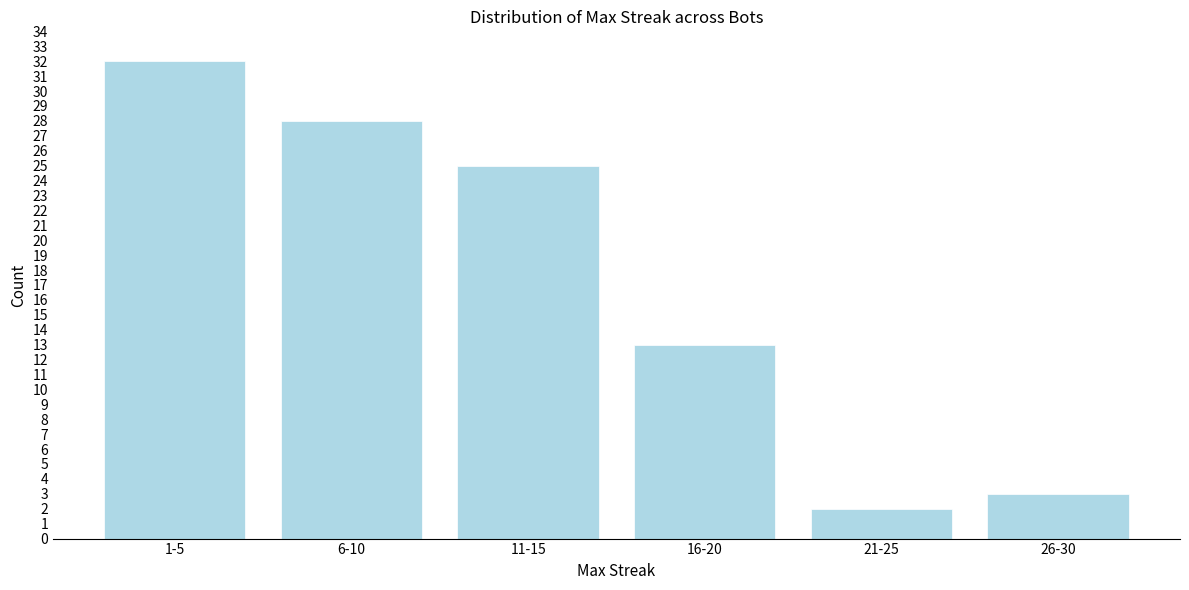

Reading left to right, extract all data points from this chart.

1-5=32	6-10=28	11-15=25	16-20=13	21-25=2	26-30=3